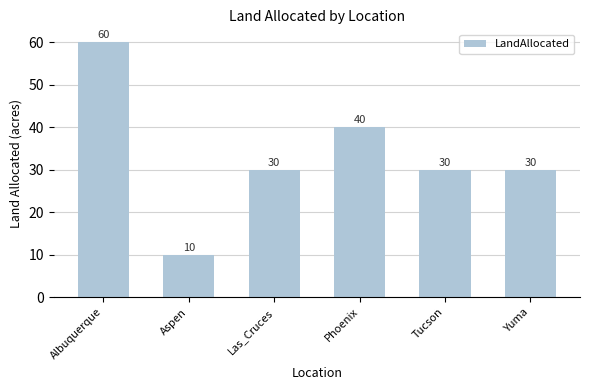

What is the greatest value displayed?

60